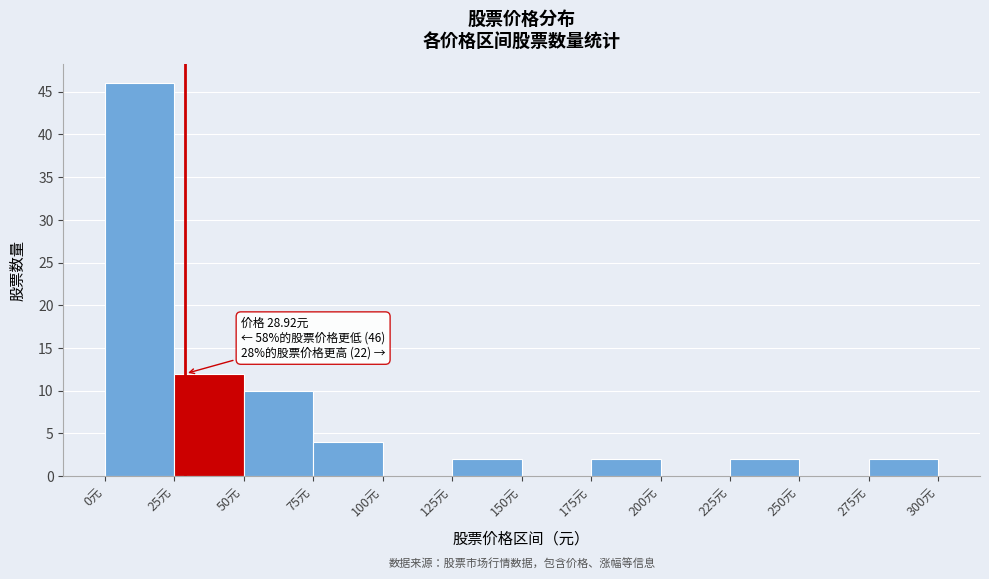

Which range on the x-axis has the tallest bar?

0 to 25